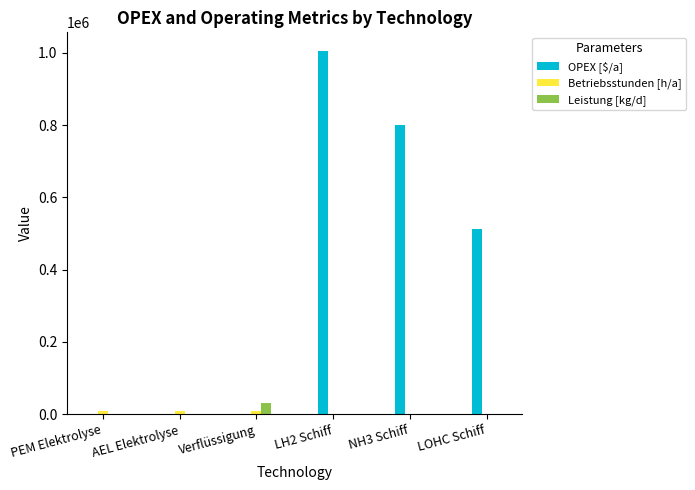

Count the number of data series in this chart.

3